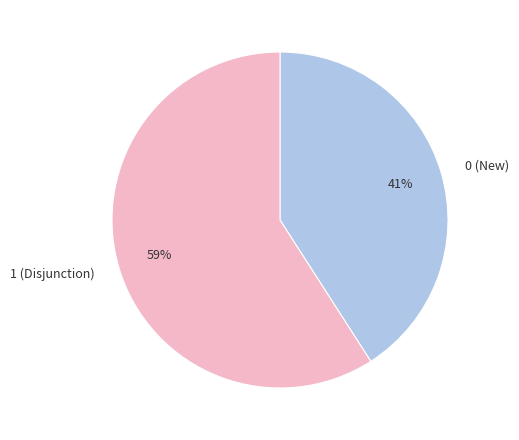

Do 0 (New) and 1 (Disjunction) together represent more than half of the pie?

Yes